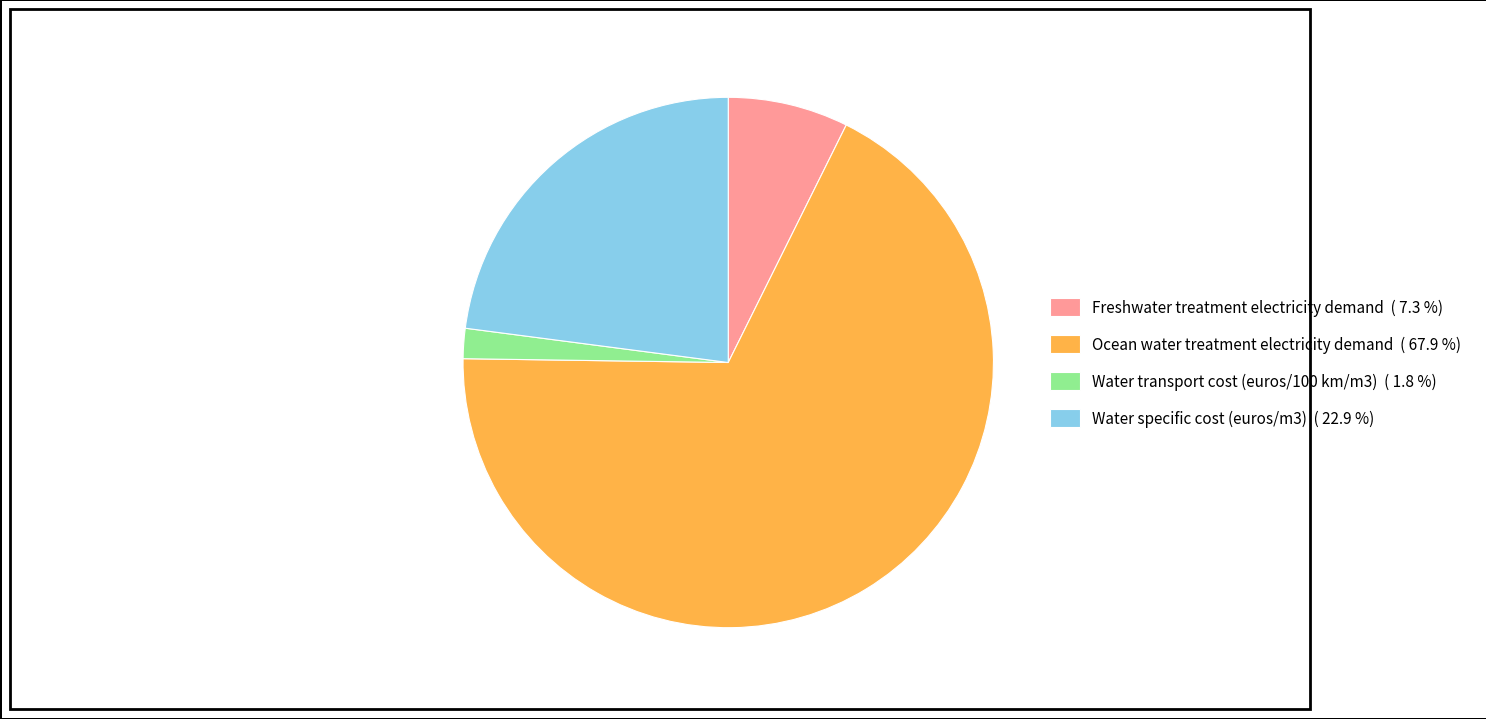

Rank the categories by value from lowest to highest.

Water transport cost (euros/100 km/m3), Freshwater treatment electricity demand, Water specific cost (euros/m3), Ocean water treatment electricity demand